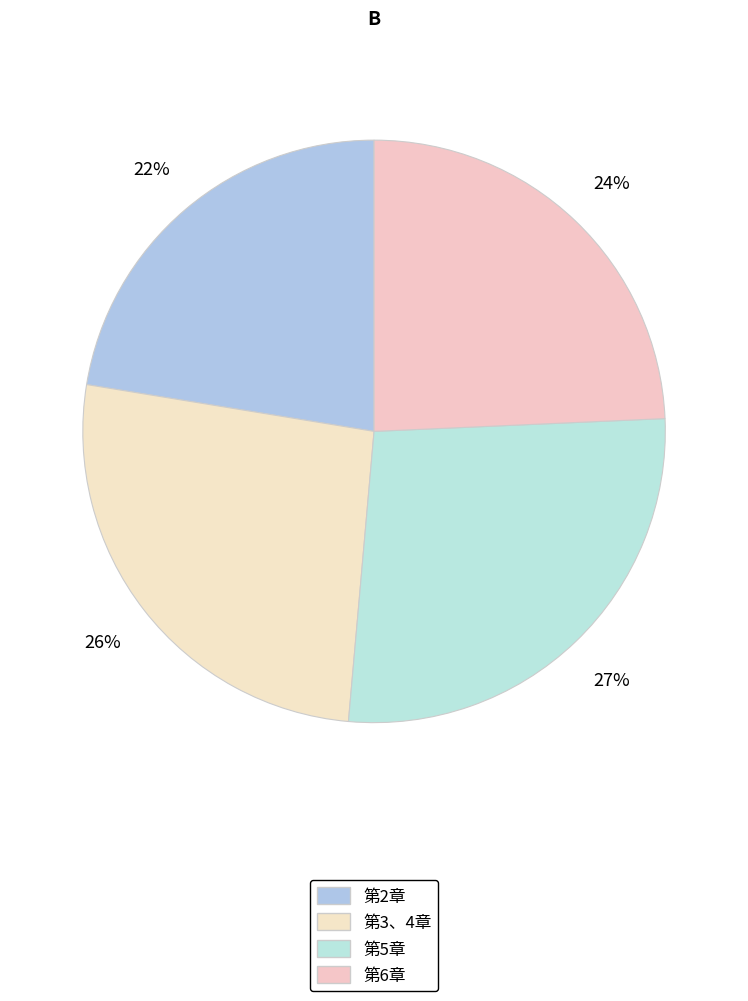

What percentage is NOT represented by 第5章?

72.9%